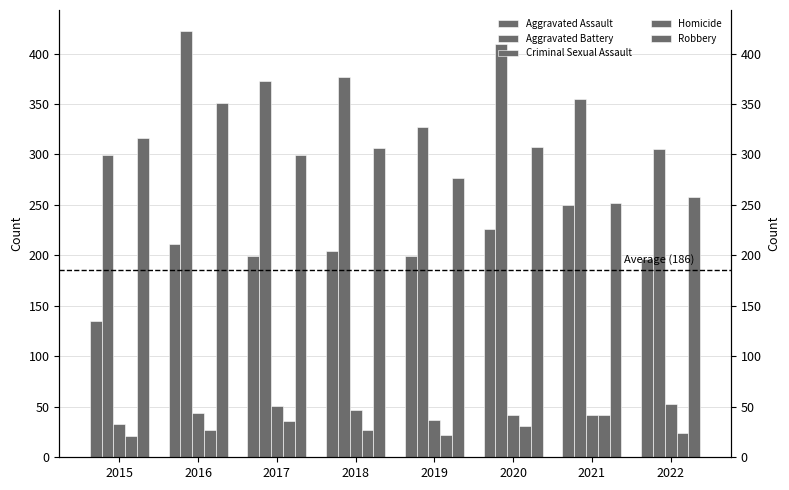

How many categories are shown in the chart?

8